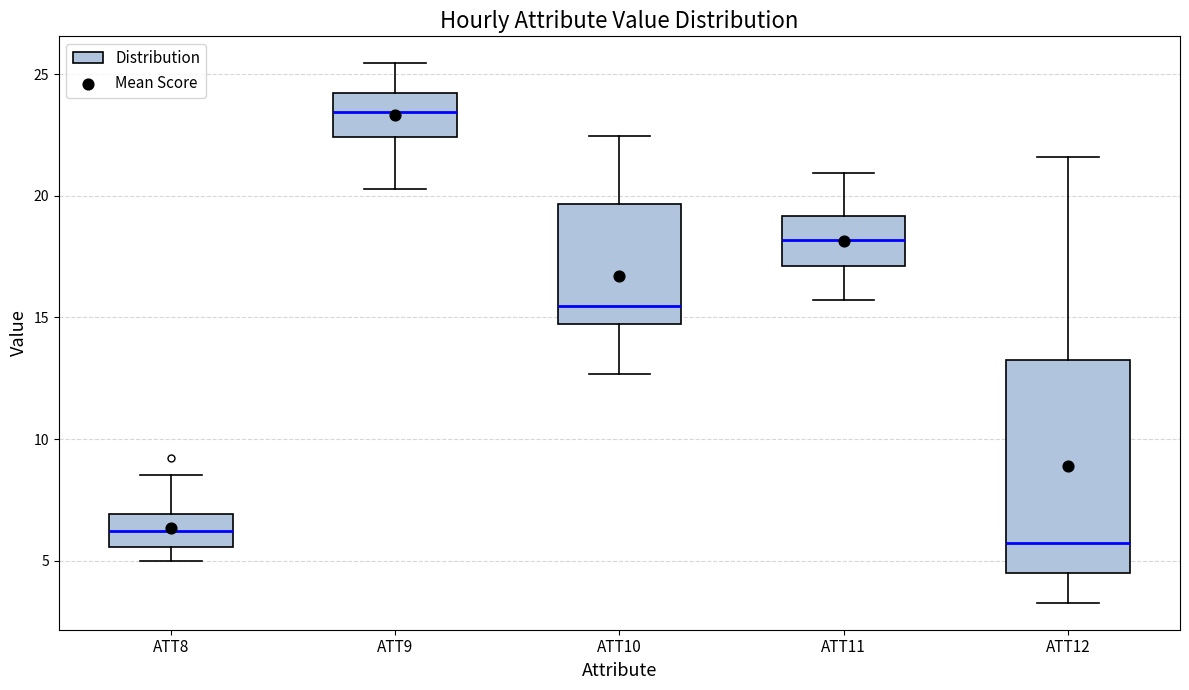

Comparing the boxes themselves (not the whiskers), which one is the tallest?

ATT12